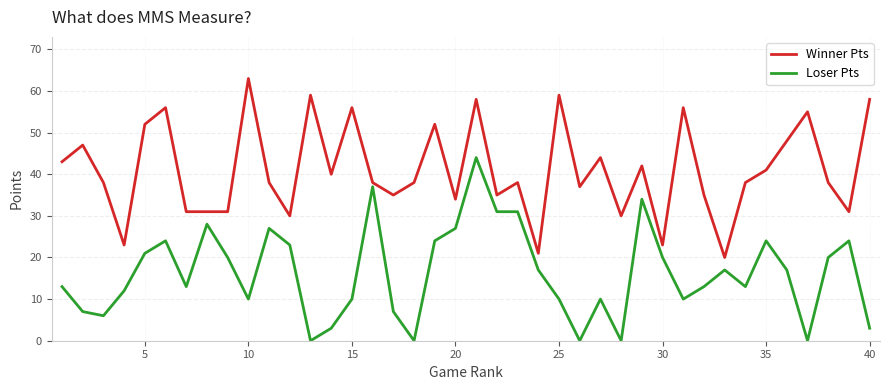

Rank the series by their maximum value, from highest to lowest.

Winner Pts, Loser Pts